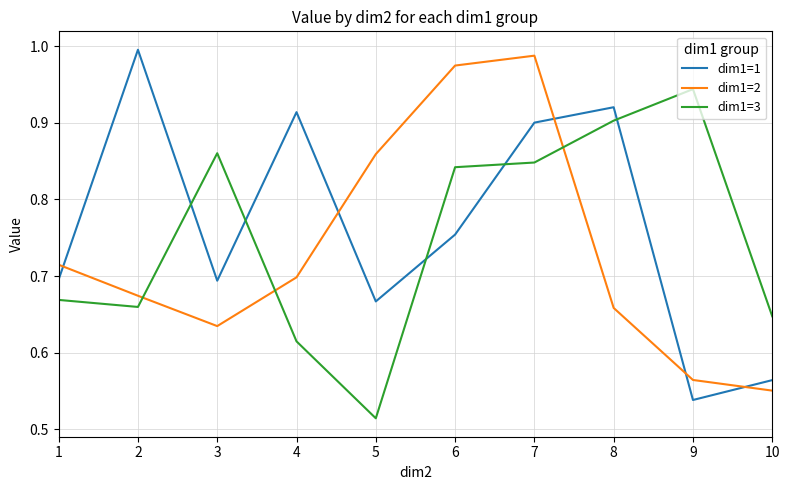

Is the value of dim1=2 at 2 greater than the value of dim1=1 at 4?

No